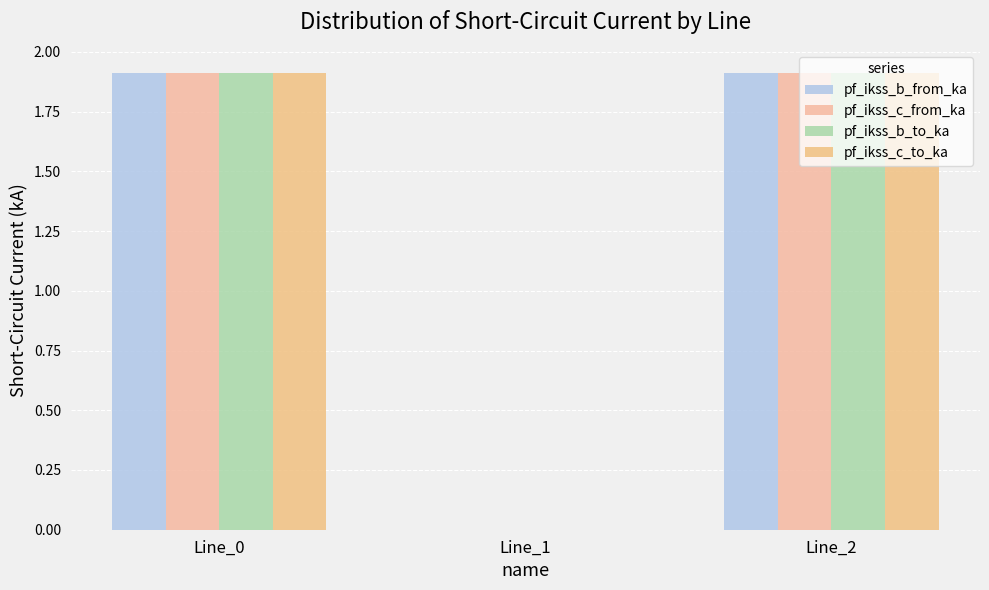

Rank the series by their average value, from lowest to highest.

pf_ikss_c_to_ka, pf_ikss_c_from_ka, pf_ikss_b_to_ka, pf_ikss_b_from_ka